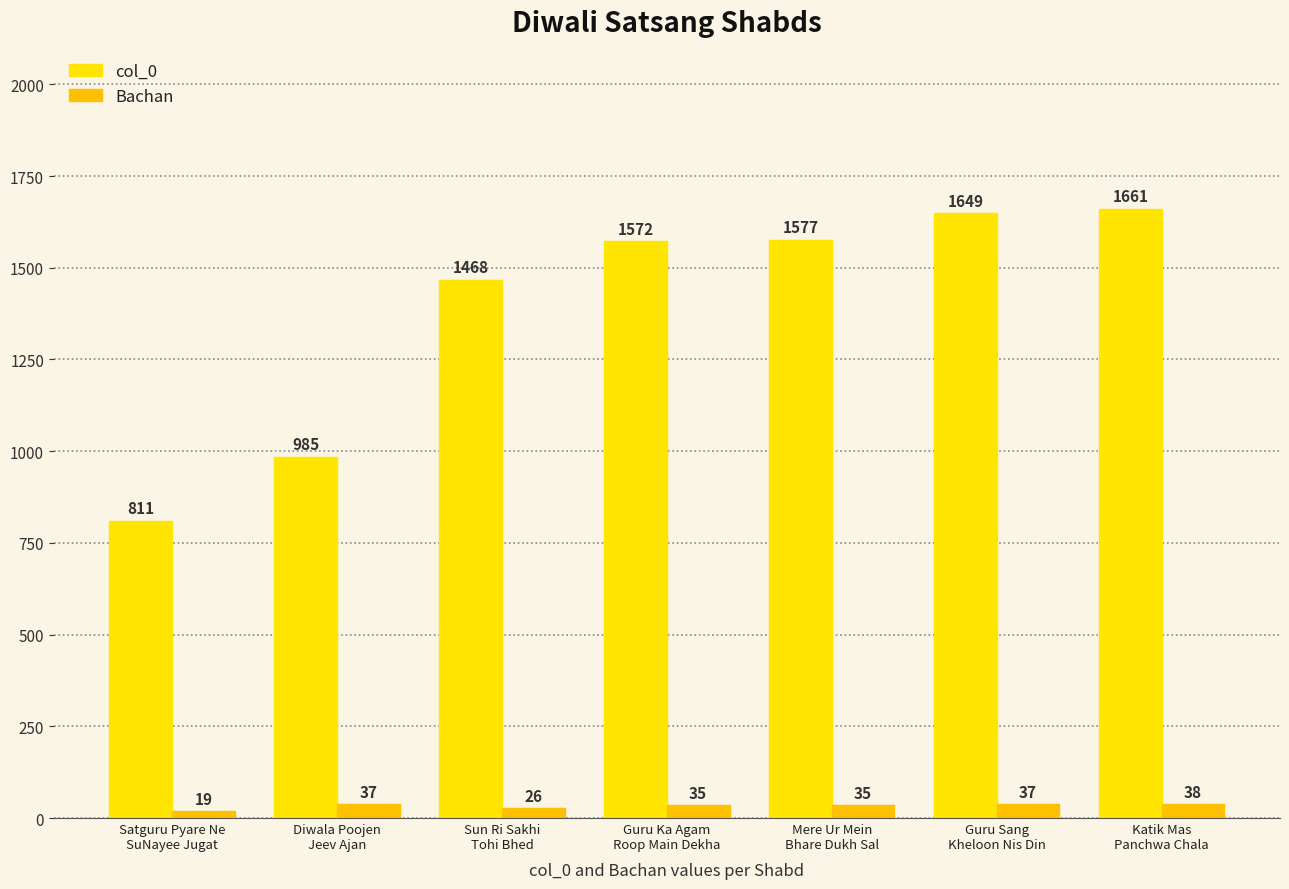

What is the label of the 5th bar from the right?

Sun Ri Sakhi
Tohi Bhed